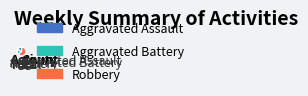

What percentage is the Robbery slice, to the nearest percent?

64%